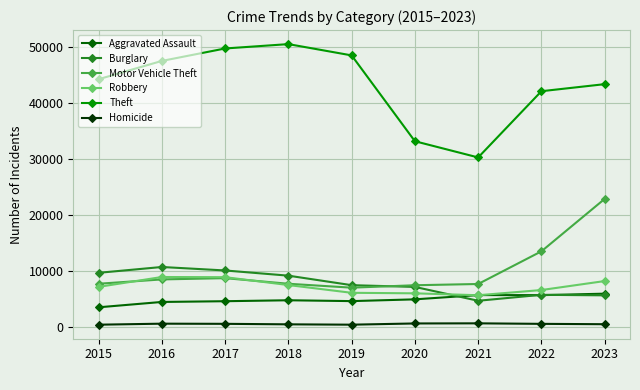

True or false: Theft has more than 0 points higher than both neighbors.

True